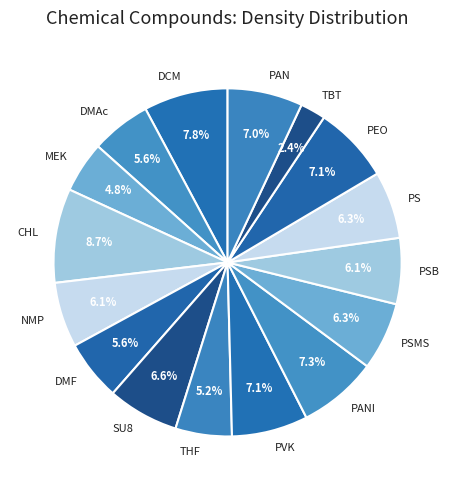

Which has a higher value, PS or PANI?

PANI